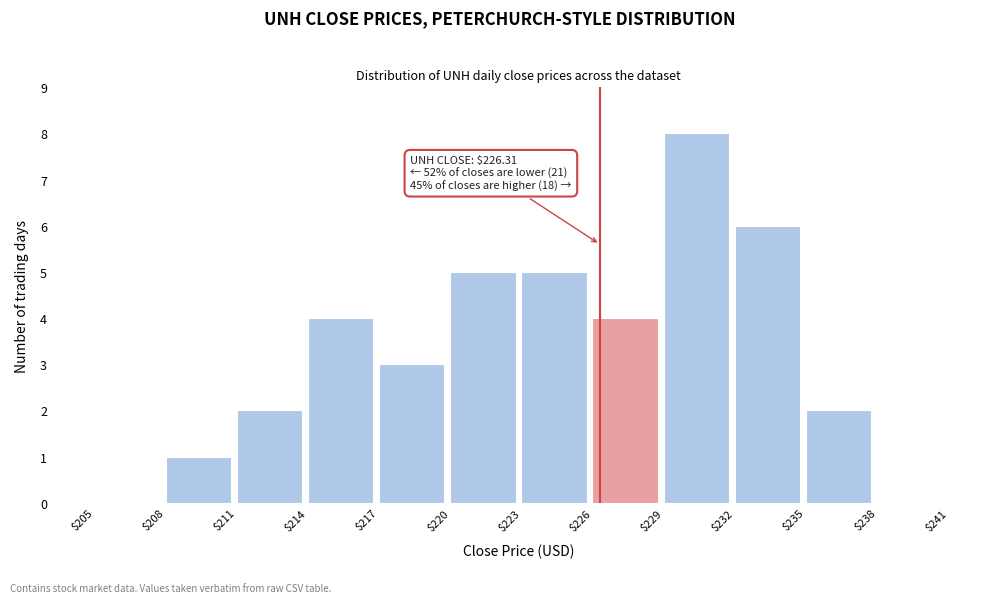

Which range on the x-axis has the tallest bar?

$229 to $232